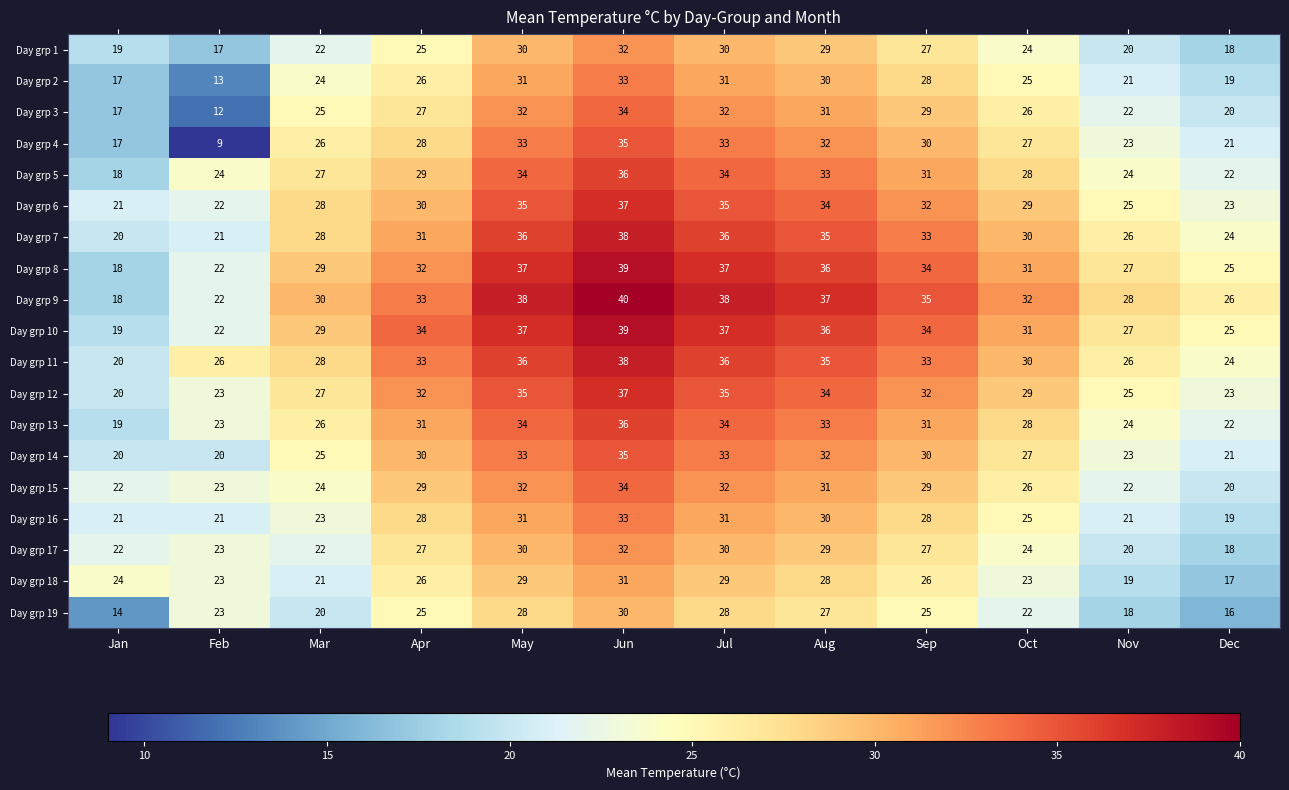

Read the Day grp 7 value at Jun.

38